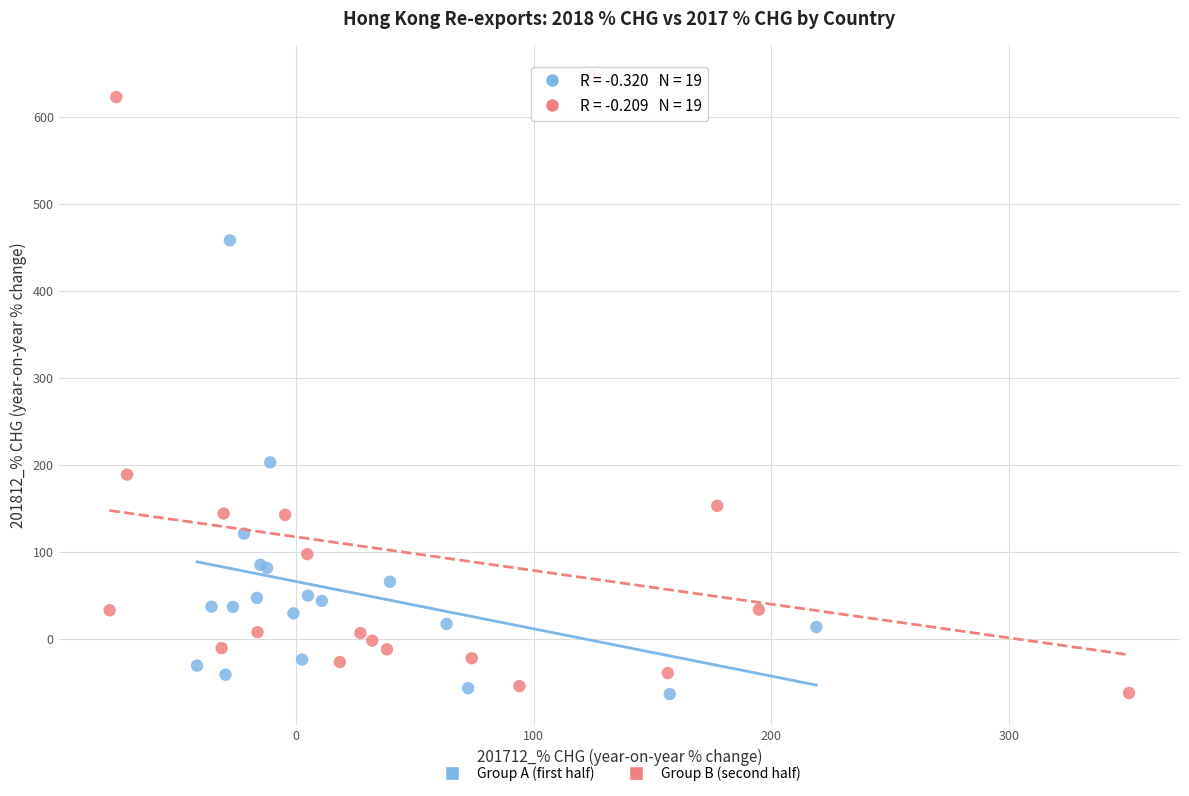

Which series contains the highest Y value?

Group B (second half)